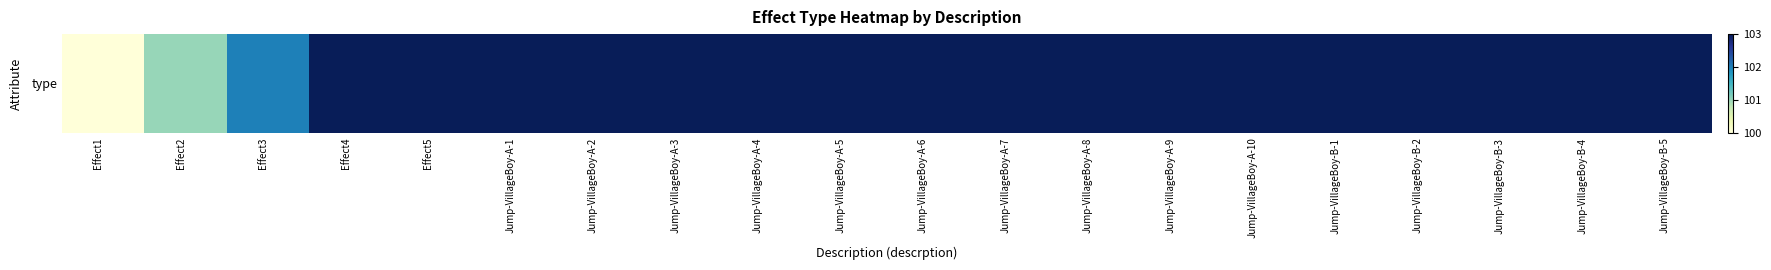

Read the value at Jump-VillageBoy-A-8.

103